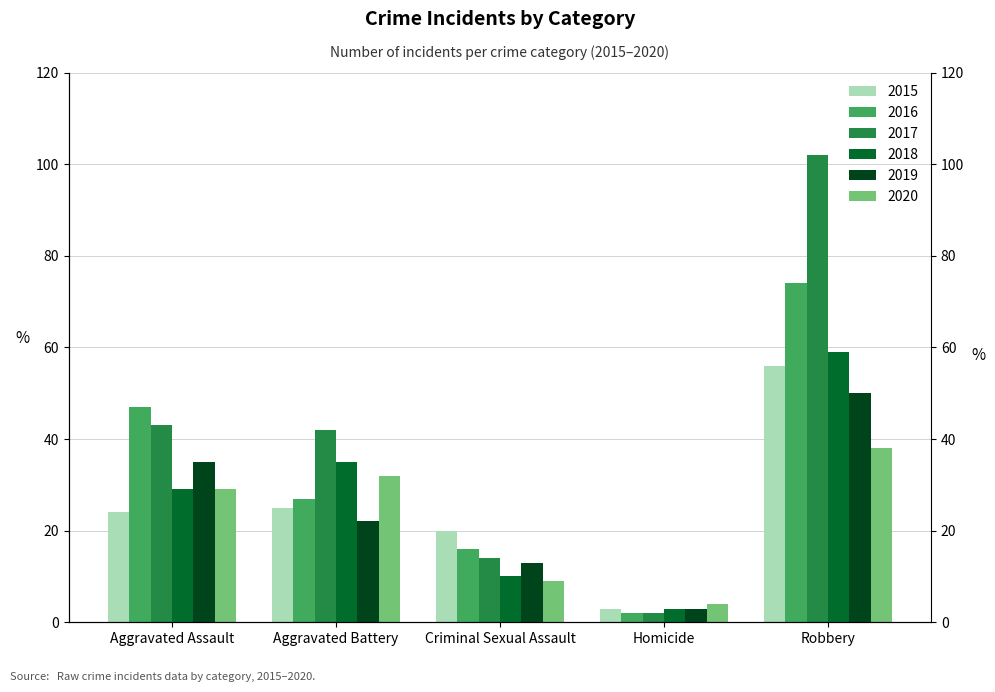

At how many categories does at least one series exceed 11?

4